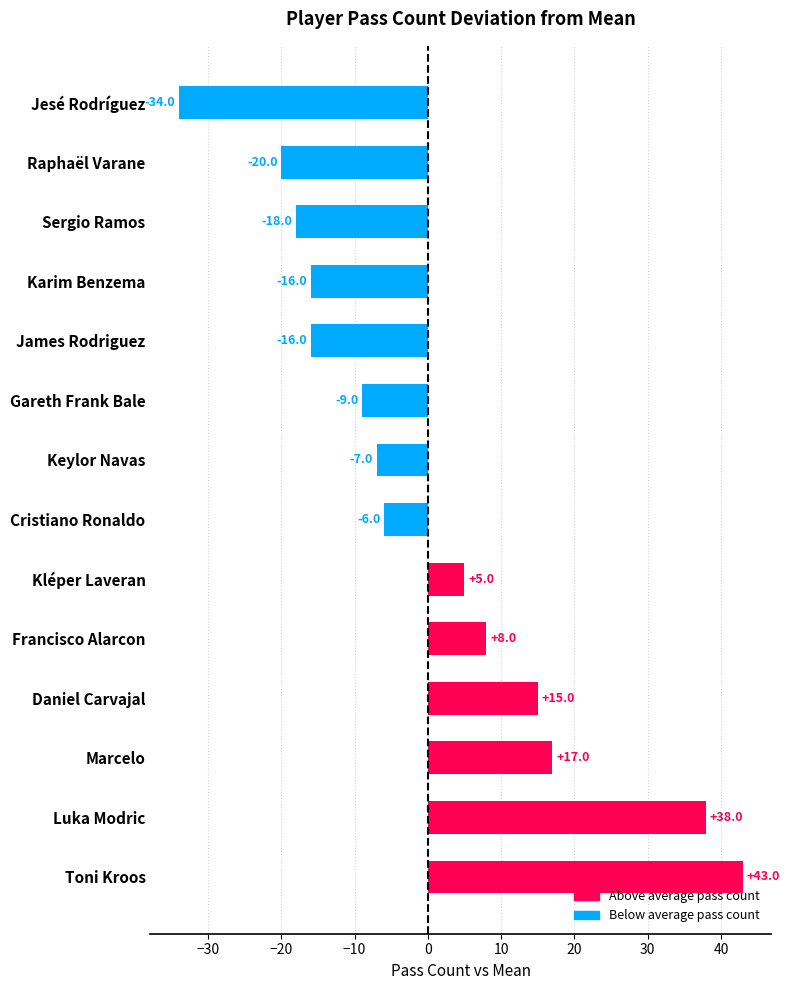

True or false: the data shows 43 at Toni Kroos.

True